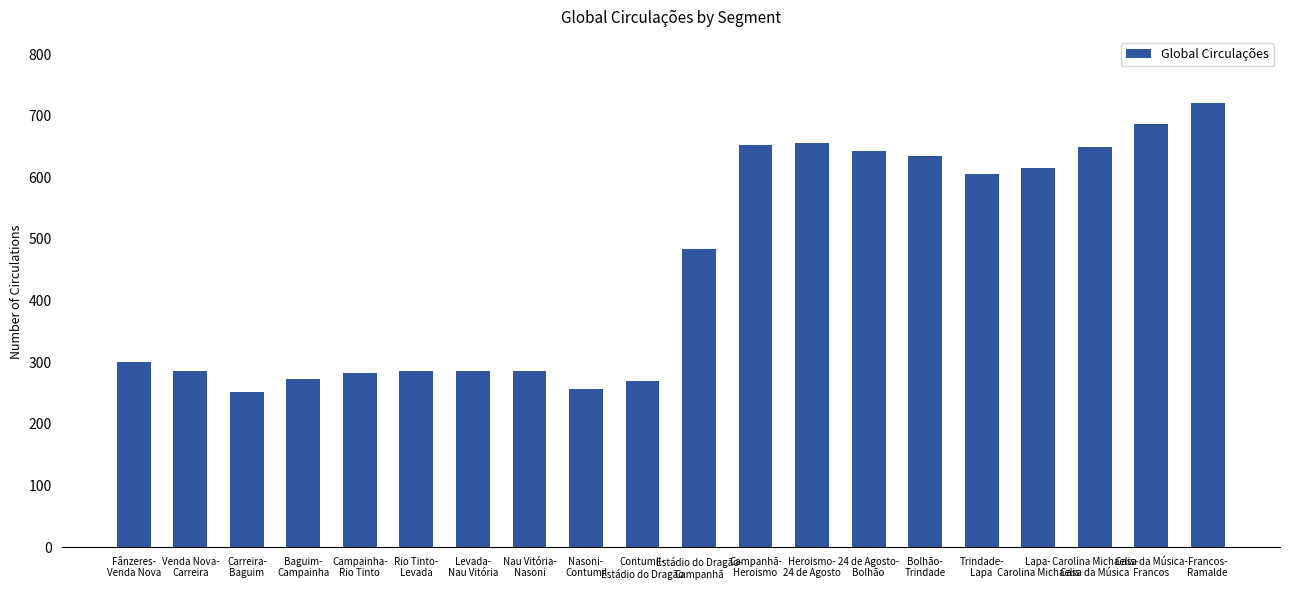

What is the value of the 18th bar from the left?

649